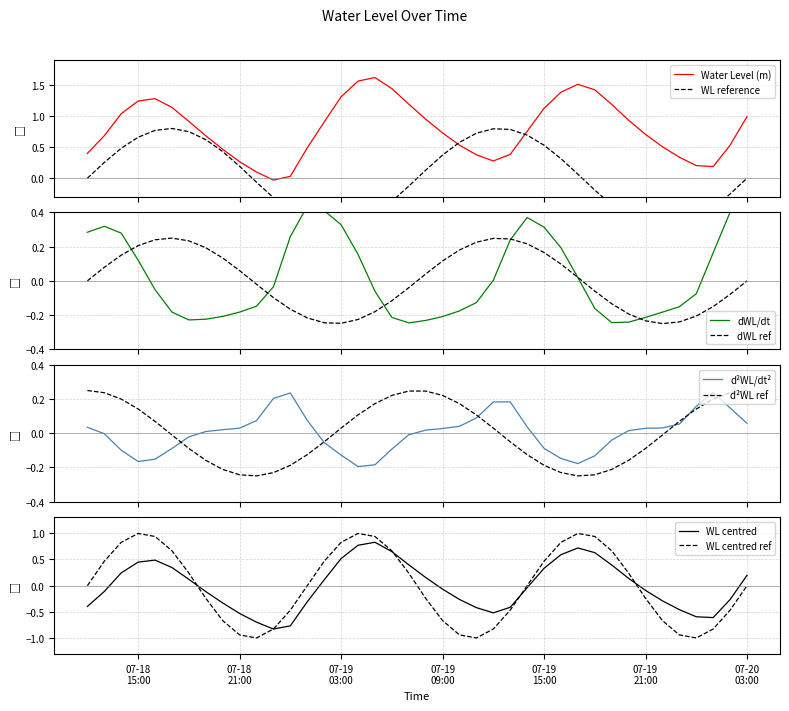

Is it true that the value at 2025-07-19 00:00:00 is -0.8?

True